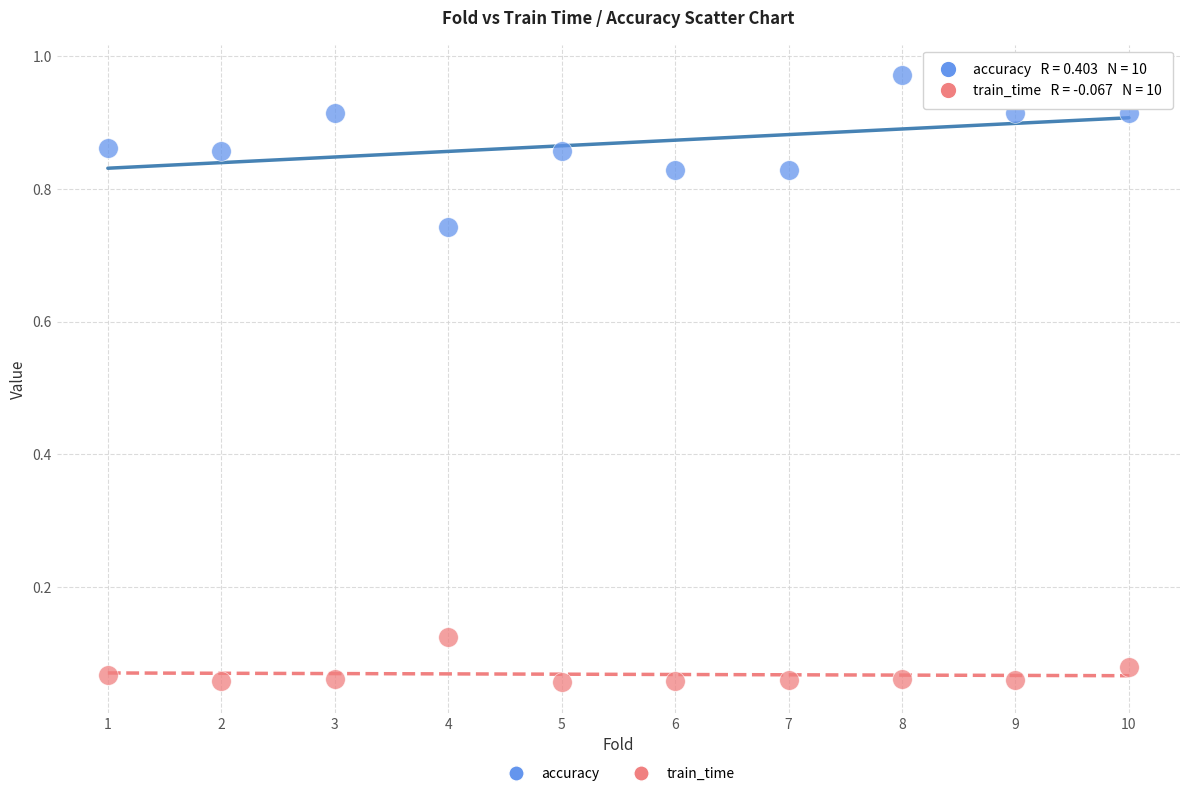

Which series reaches the minimum Y coordinate?

train_time